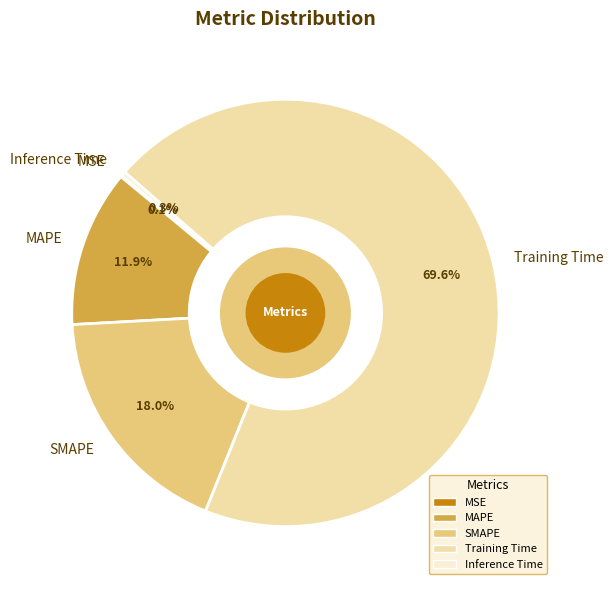

Which category accounts for the majority?

Training Time